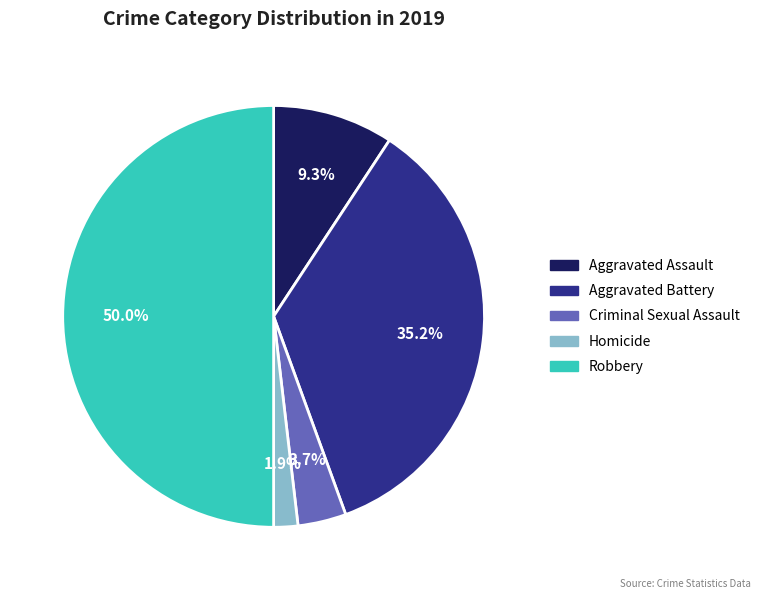

How many slices are in this pie chart?

5